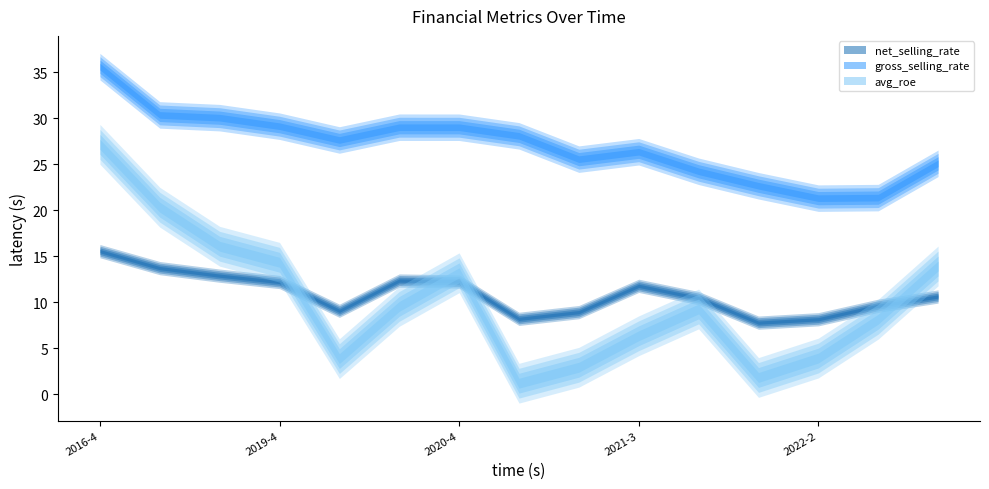

What value does the avg_roe series have at 2021-1?

1.2